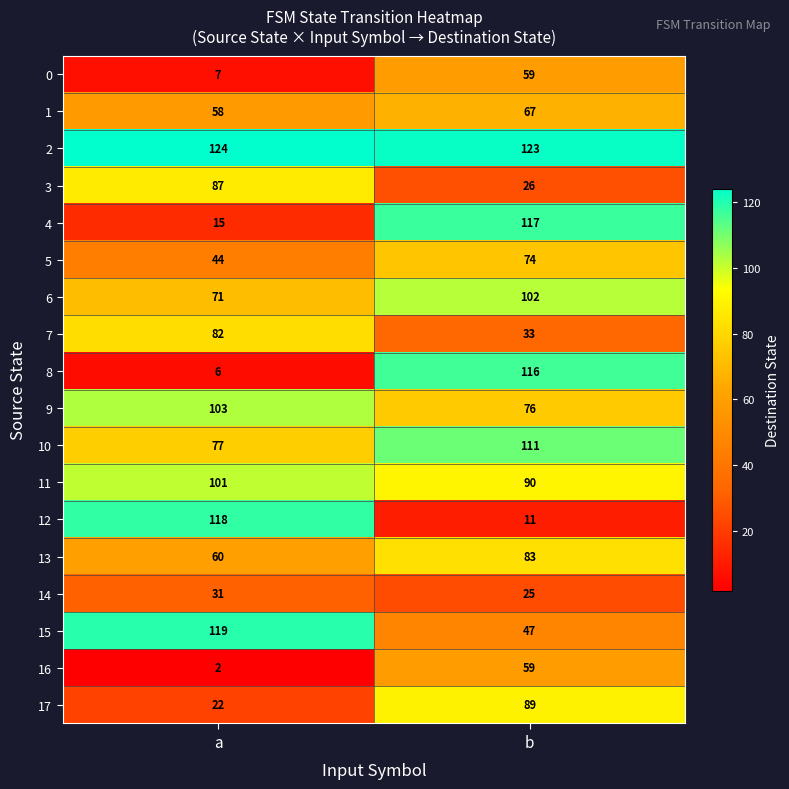

The value of 14 at a is 53. True or false?

False